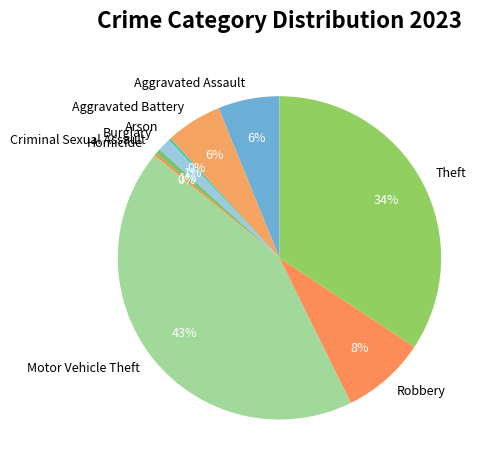

The Burglary slice represents 16% of the pie. True or false?

False